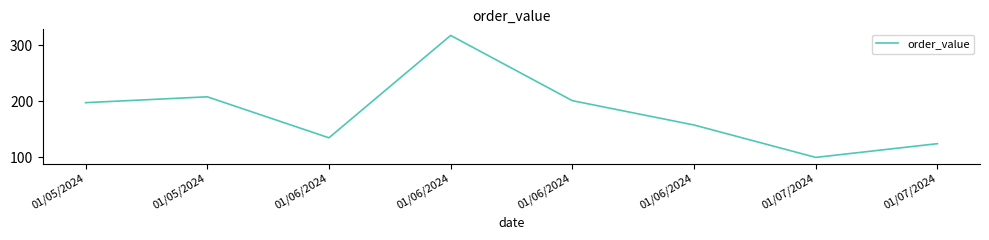

The chart shows a value of 181.9 at 01/06/2024. True or false?

False